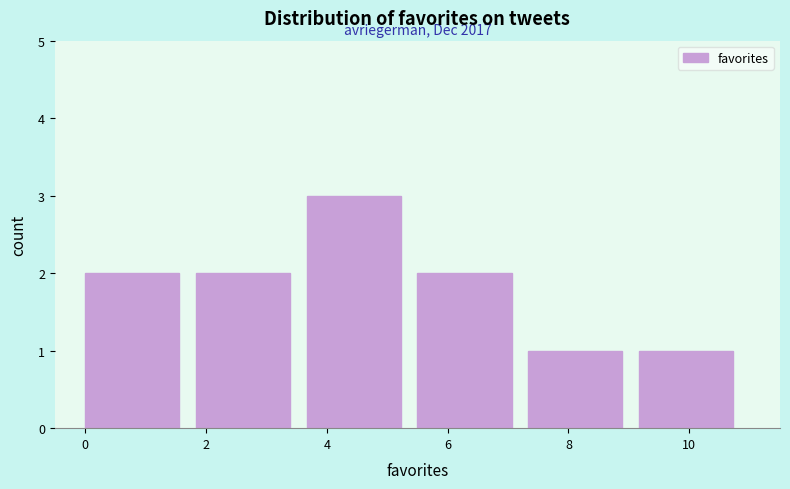

Over which range of the x-axis is the bar tallest?

3.6 to 5.6